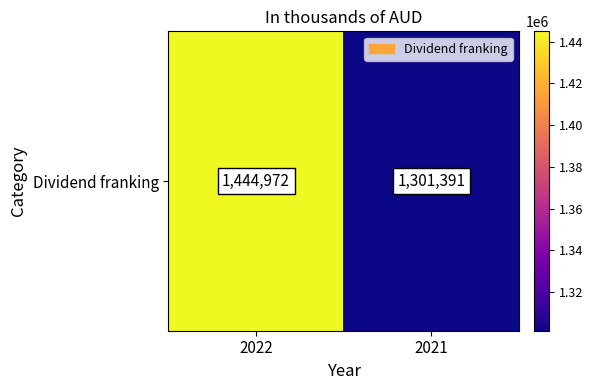

Reading right to left, list all the values displayed in this chart.

2021=1301391	2022=1444972